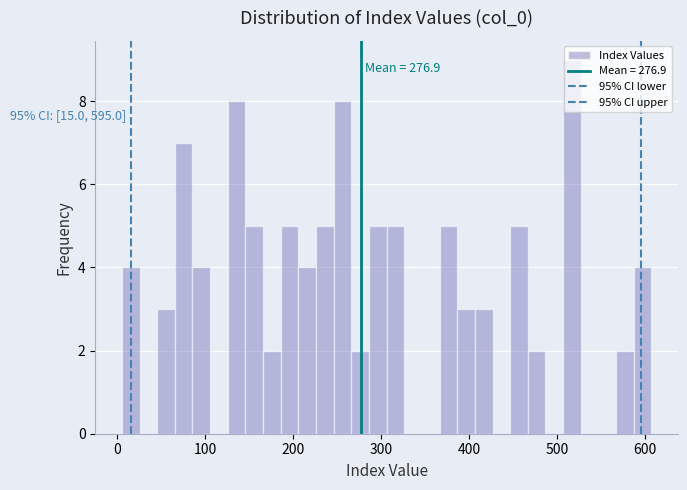

Around what value on the x-axis is the tallest bar? Give the approximate position of its centre, as read against the axis.

520